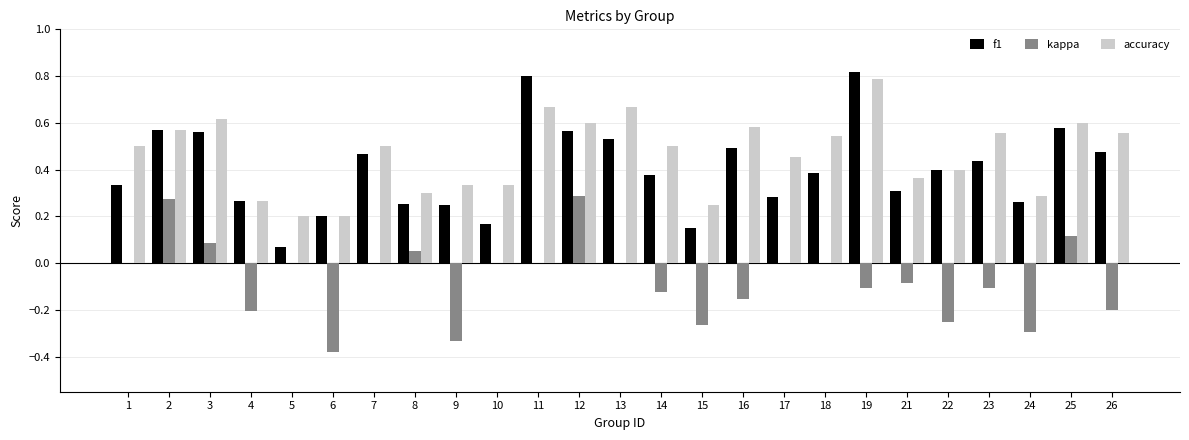

What are all the series names shown in the legend?

f1, kappa, accuracy